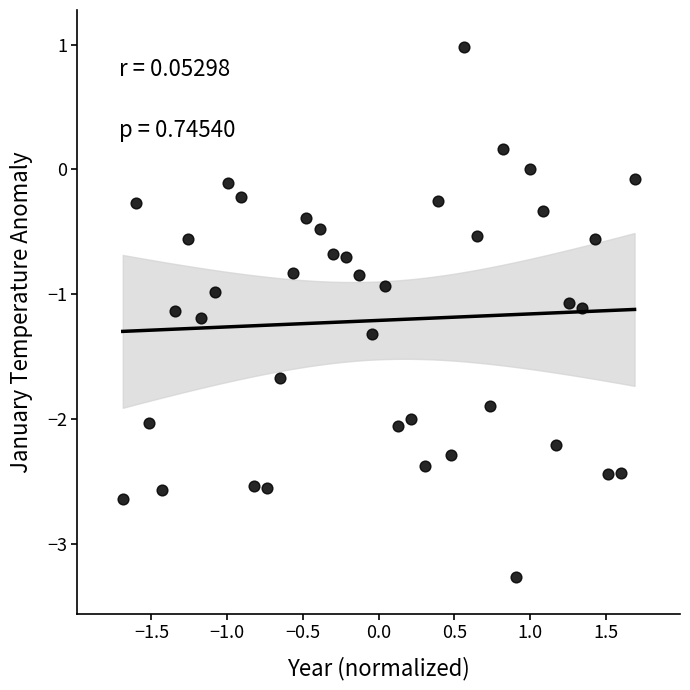

What is the range of Y values (max minus min)?

4.2